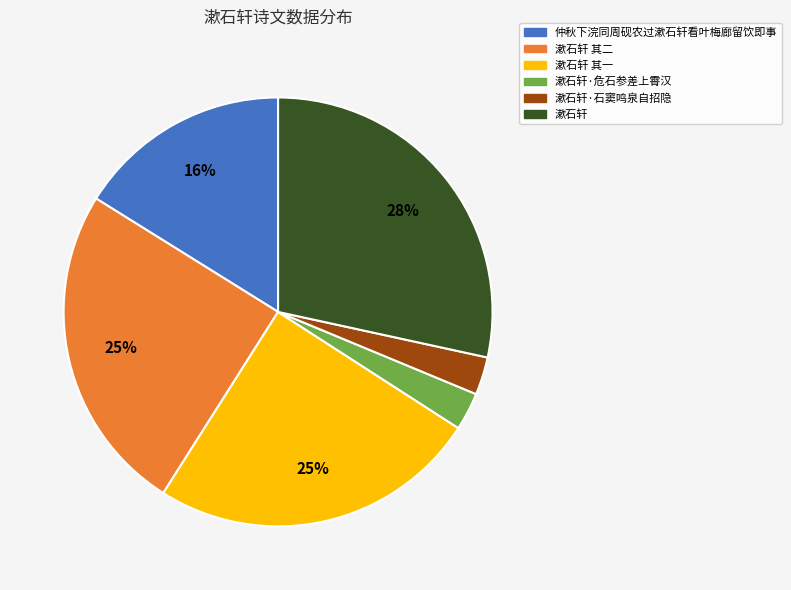

How many slices are in this pie chart?

6